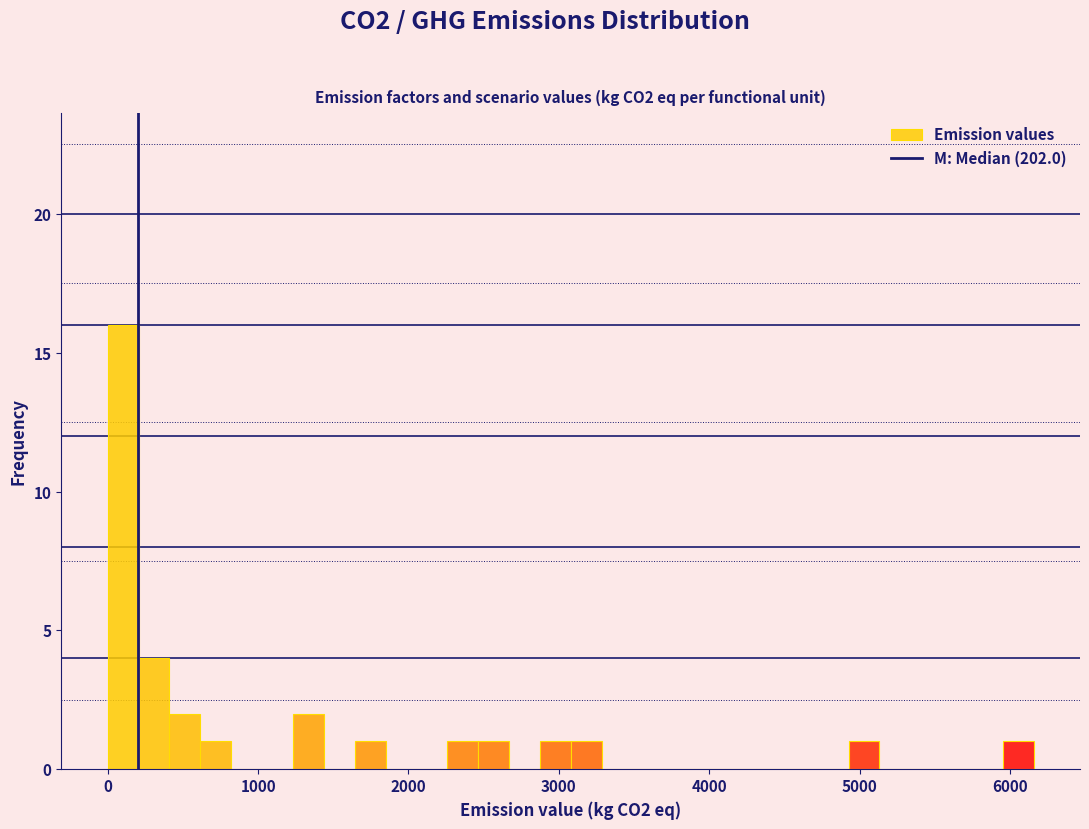

Around what value on the x-axis is the tallest bar? Give the approximate position of its centre, as read against the axis.

100